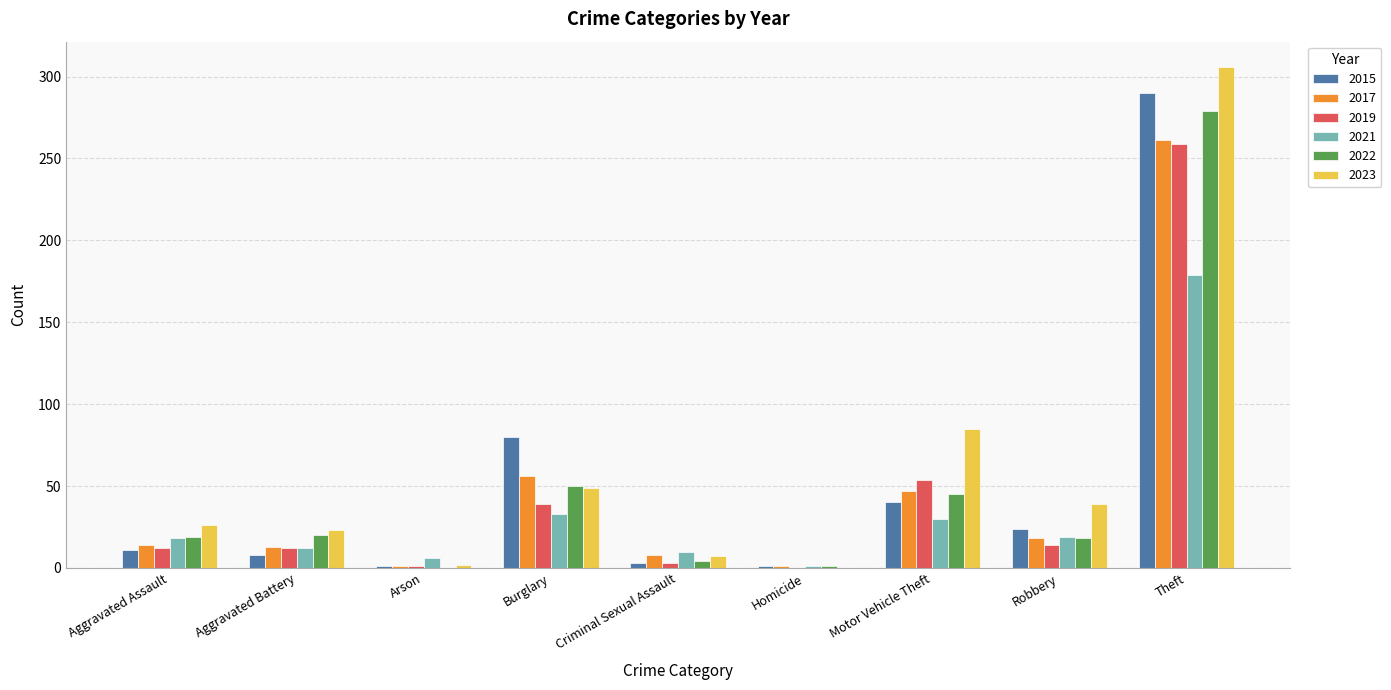

The 2021 series shows 33 at Burglary. True or false?

True